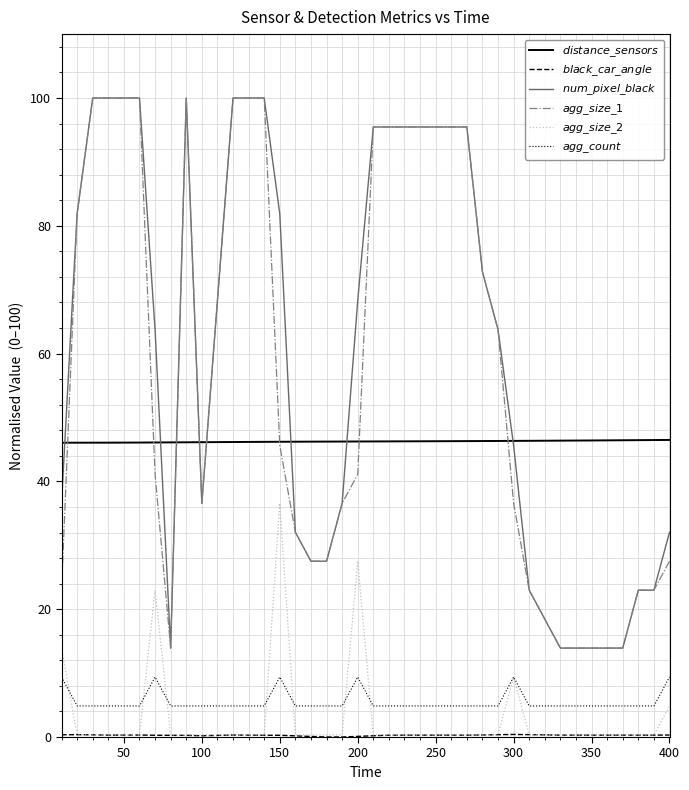

What is the maximum value shown in the chart?

100.0